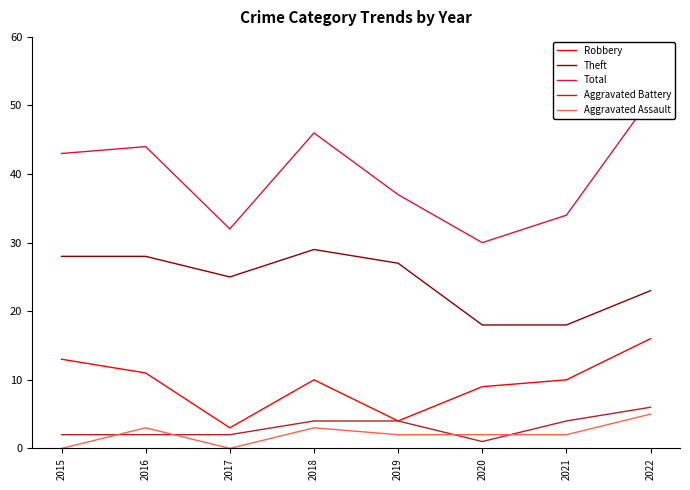

What are all the series names shown in the legend?

Robbery, Theft, Total, Aggravated Battery, Aggravated Assault